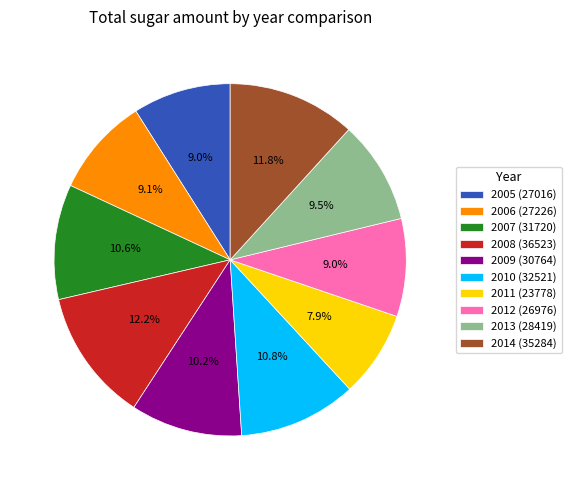

Is it true that 2006 is 16% of the pie?

False